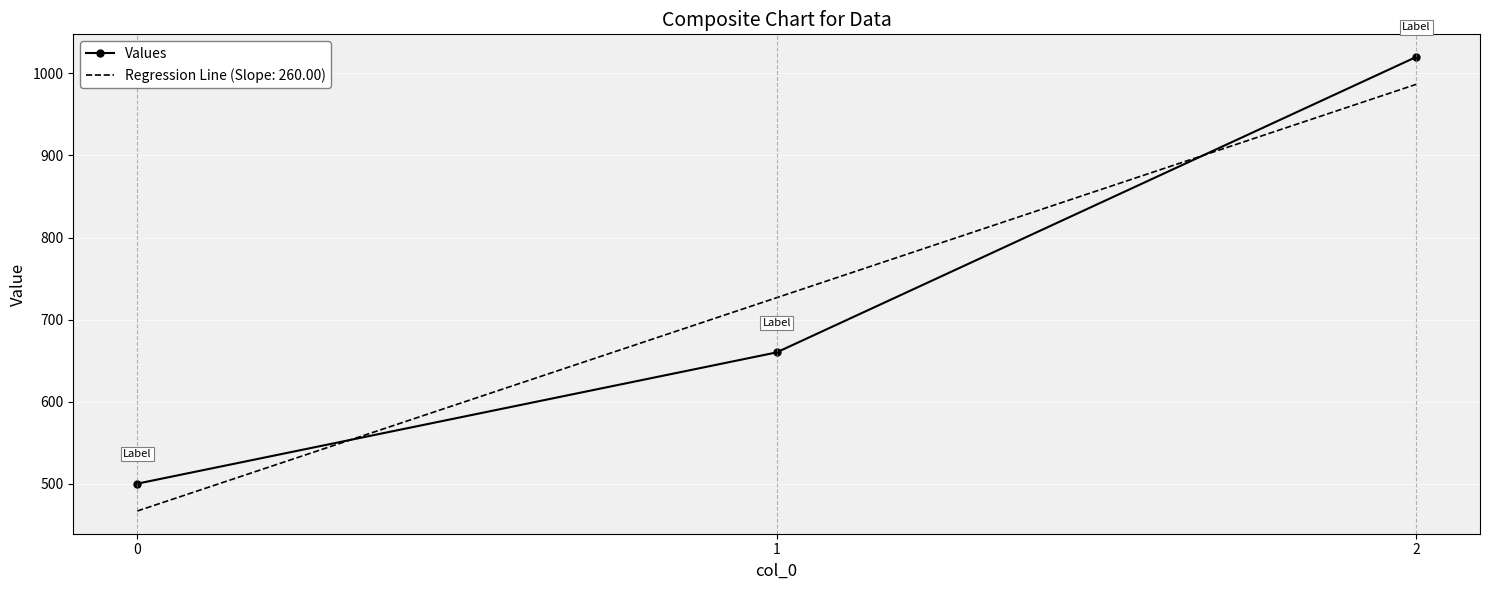

The value of Values at 1 is 1105.9. True or false?

False